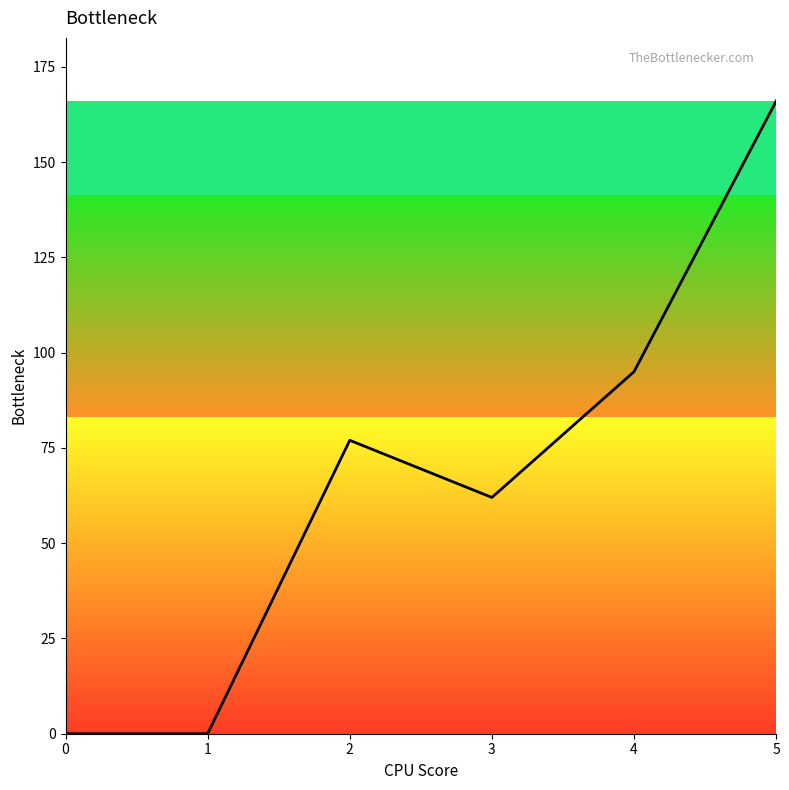

Which label corresponds to the largest value in the chart?

5